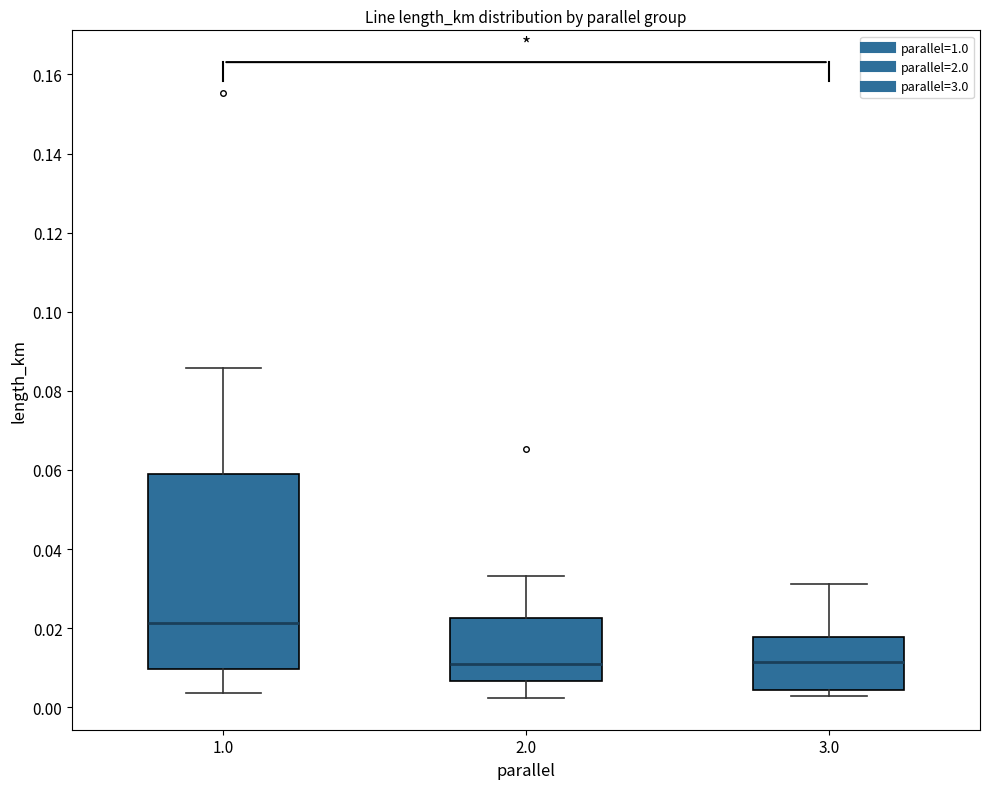

Where does the median line of the box at x = 3.0 sit on the y-axis? The values are not printed on the chart, so give them approximately, as read against the axis.

0.012